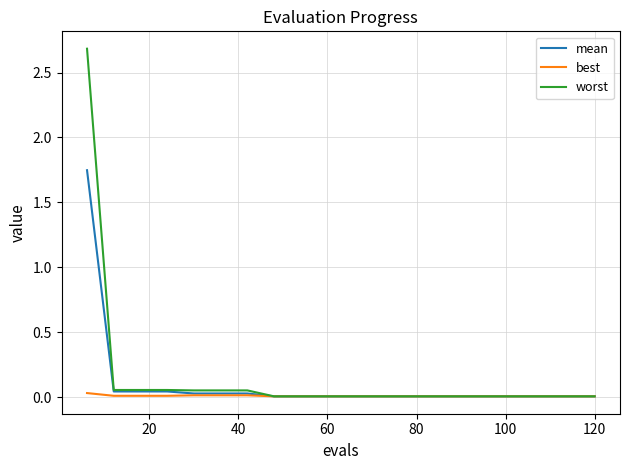

Which series has the largest range (max minus min)?

worst